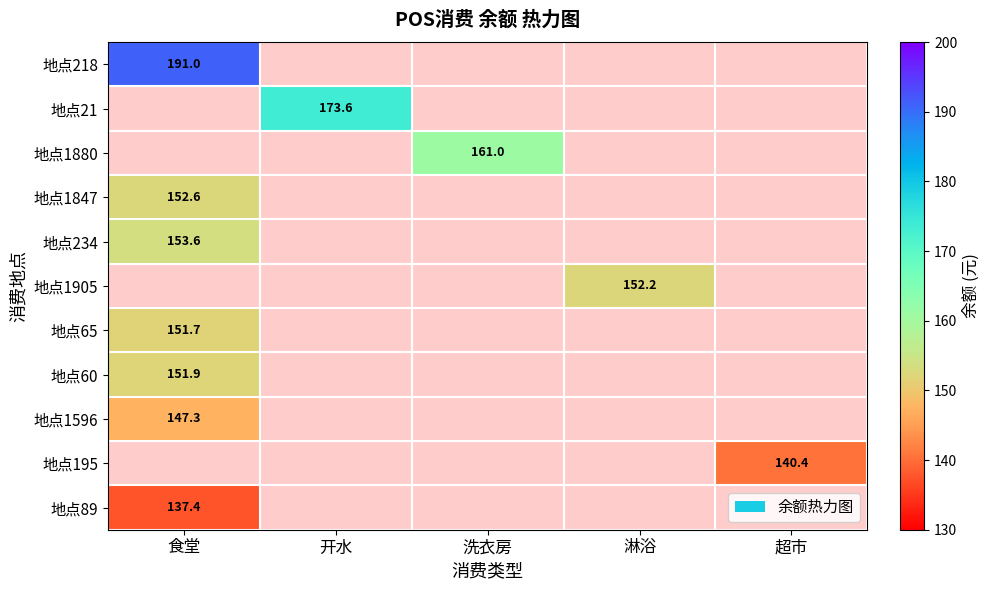

At how many categories does at least one series exceed 188?

1